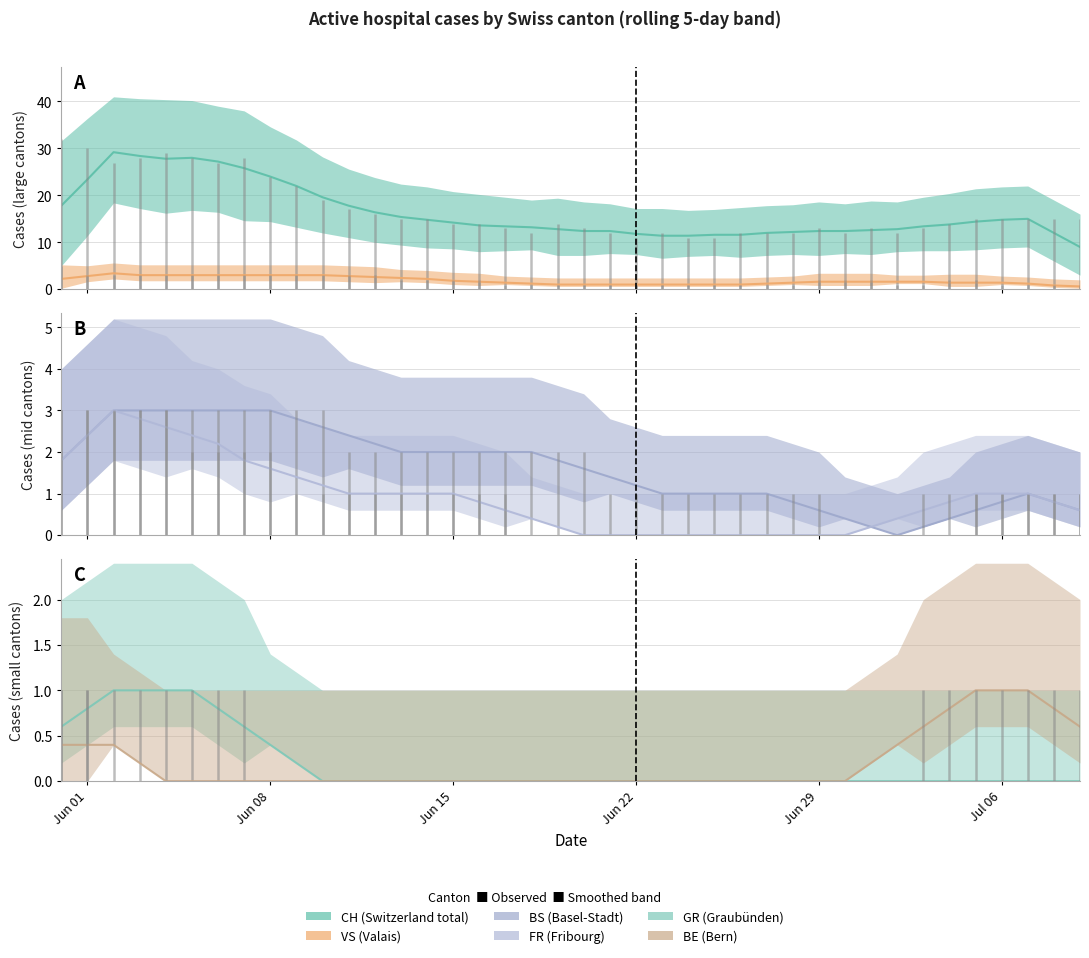

True or false: VS has a value of 0 at 18.

False